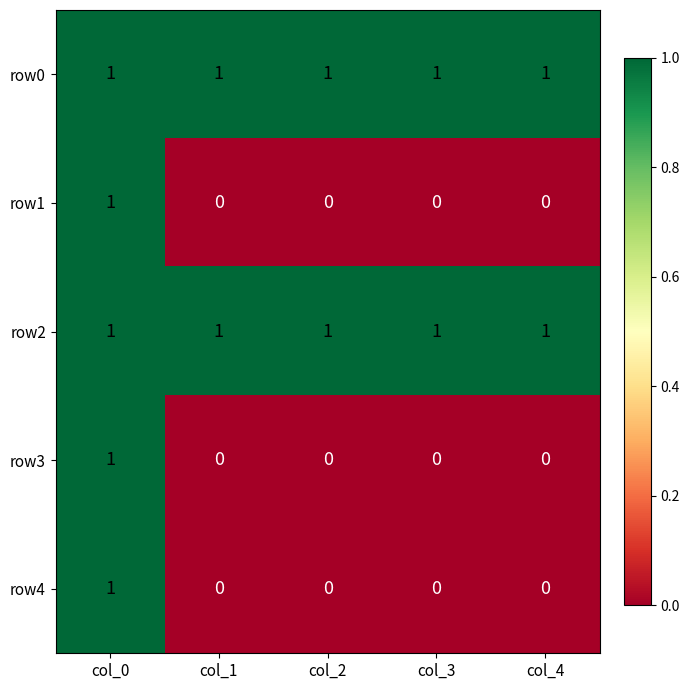

The row3 series shows 1 at col_0. True or false?

True